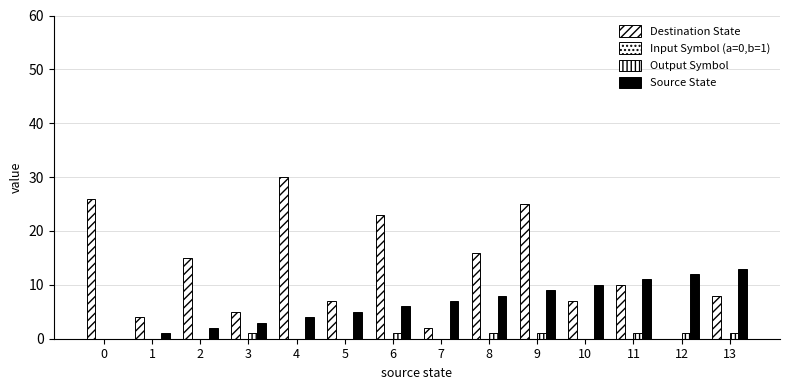

Is it true that Source State equals 18 at 13?

False